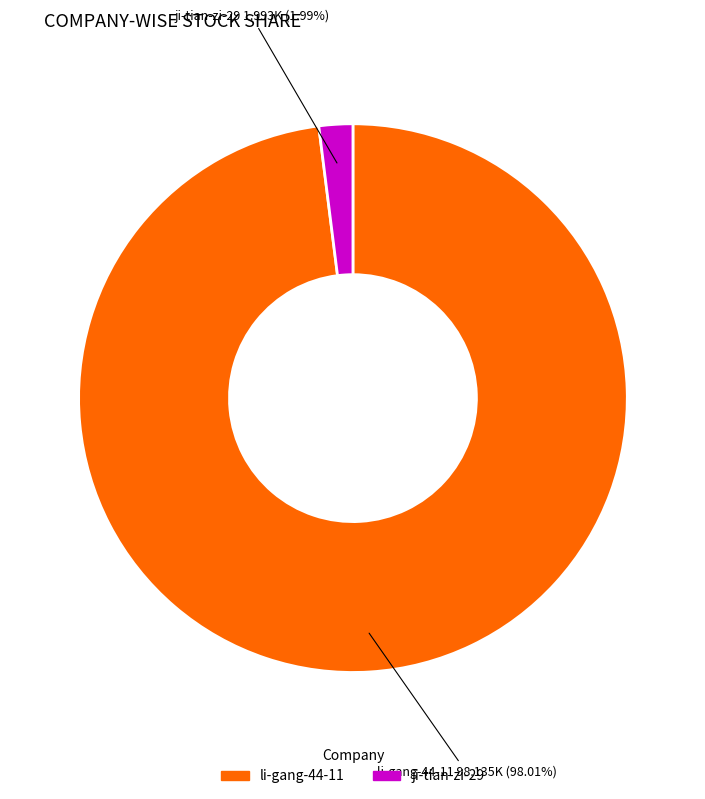

Do li-gang-44-11 and ji-tian-zi-29 together represent more than half of the pie?

Yes